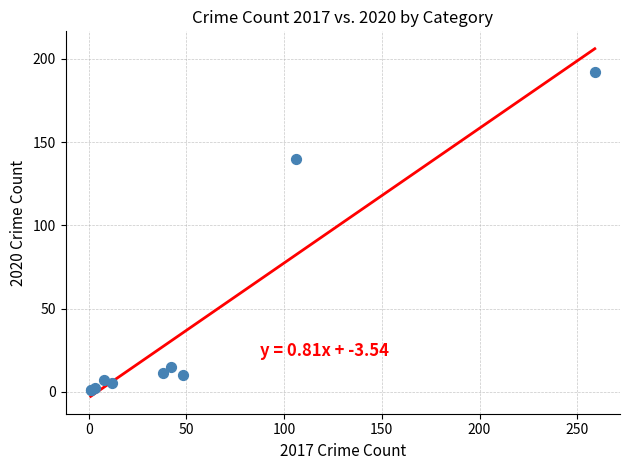

What Y value in the scatter plot is closest to 96?

140